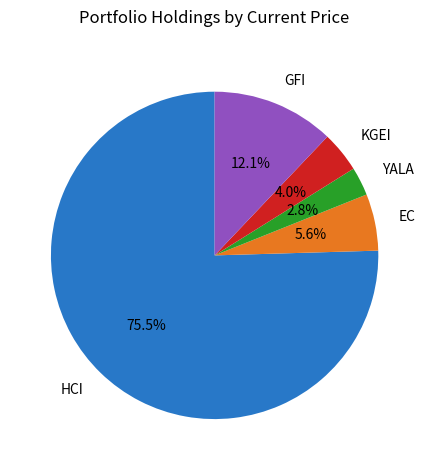

What percentage is the EC slice, to the nearest percent?

6%